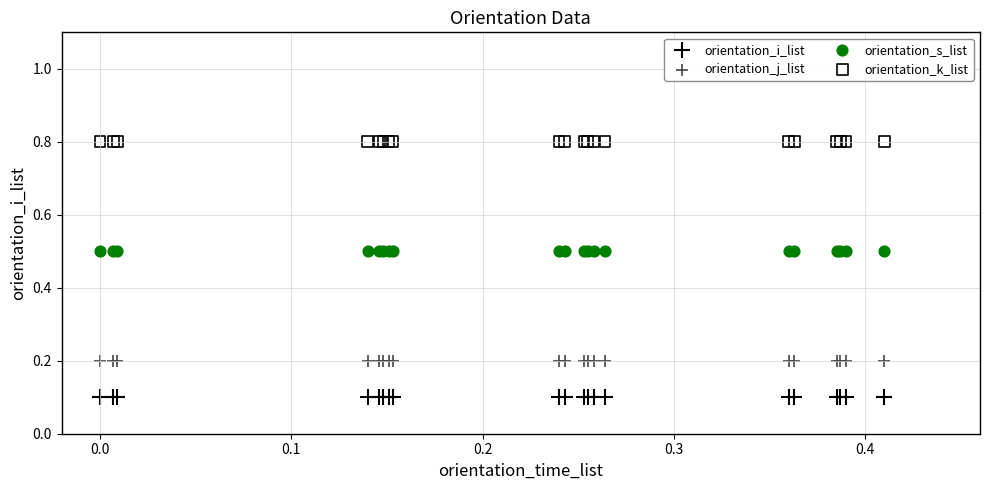

Which series contains the highest Y value?

orientation_k_list